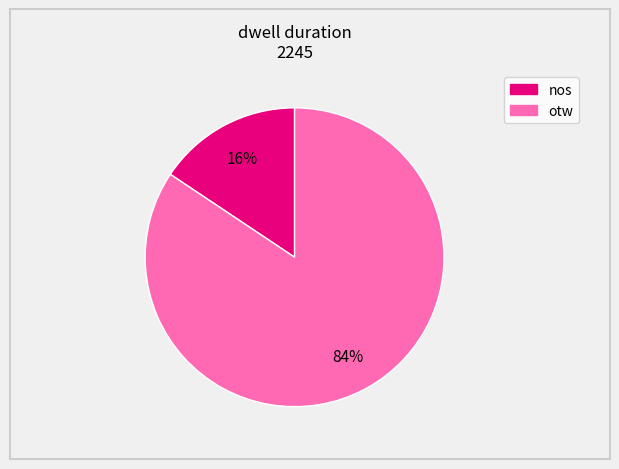

True or false: otw accounts for 96% of the total.

False